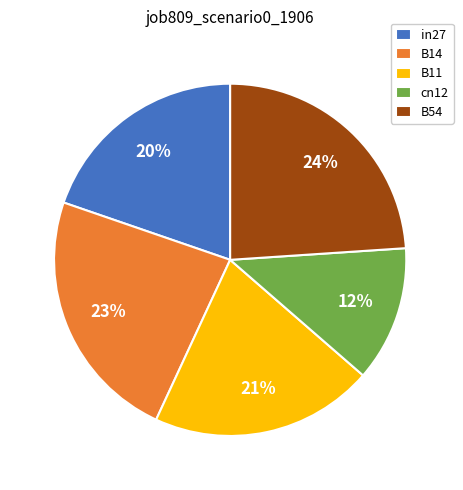

To the nearest percent, what is the difference between the B14 and B54 slice percentages?

1%